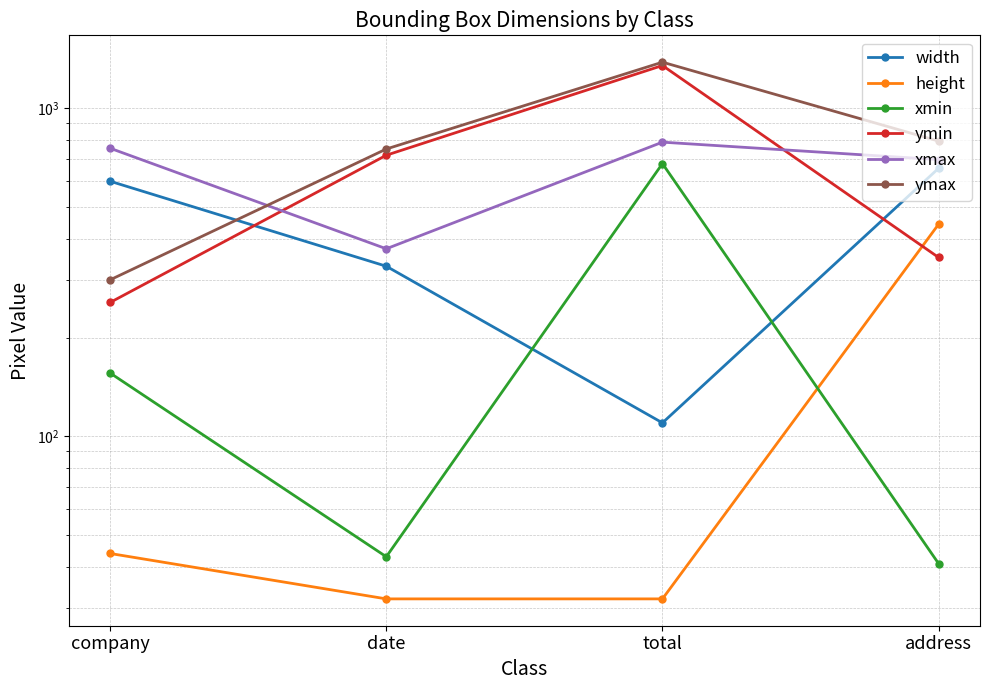

Reading right to left, what are all the values shown in this chart?

width: address=656	total=110	date=330	company=599
height: address=443	total=32	date=32	company=44
xmin: address=41	total=678	date=43	company=156
ymin: address=351	total=1349	date=719	company=256
xmax: address=697	total=788	date=373	company=755
ymax: address=794	total=1381	date=751	company=300